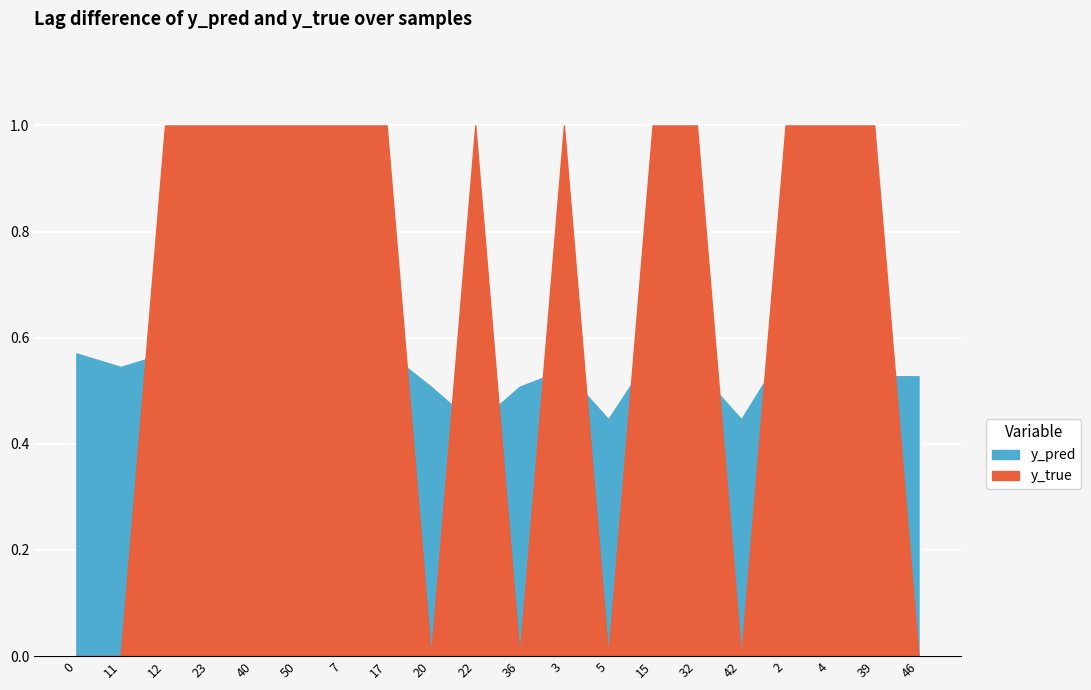

At 12, list the series in order from smallest to largest.

y_pred, y_true